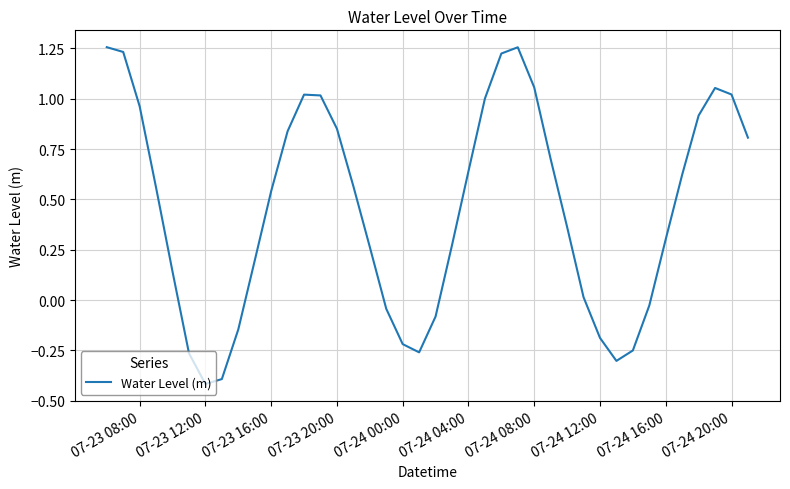

What is the difference between the maximum and minimum values?

1.7